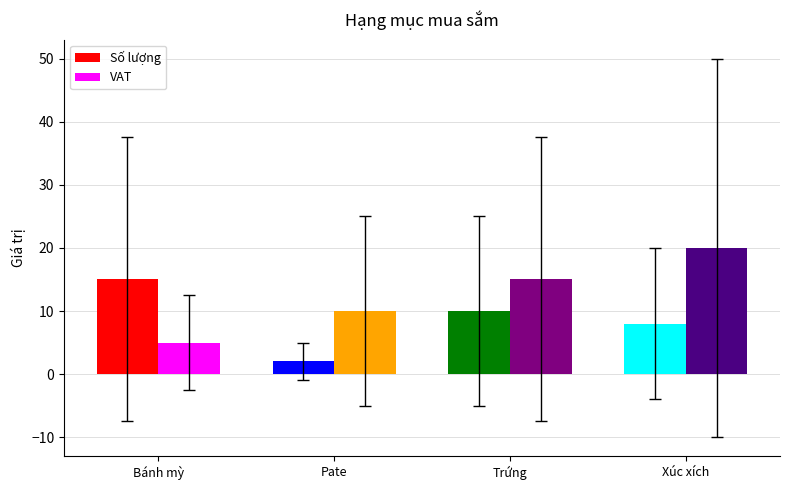

Rank the series at Pate from highest to lowest value.

VAT, Số lượng